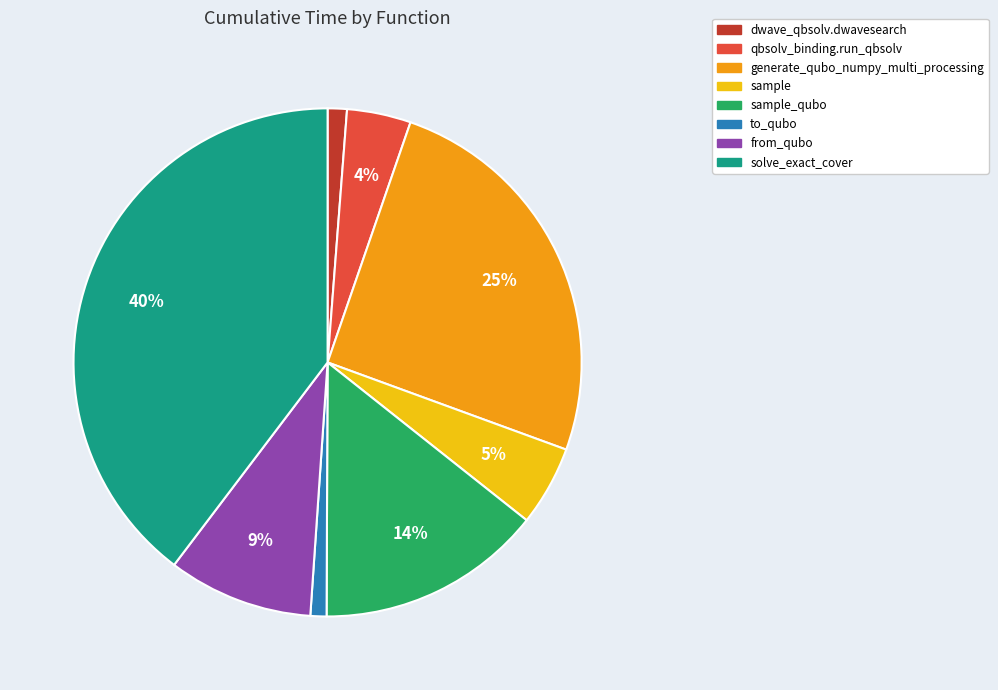

Does any single category account for the majority?

No